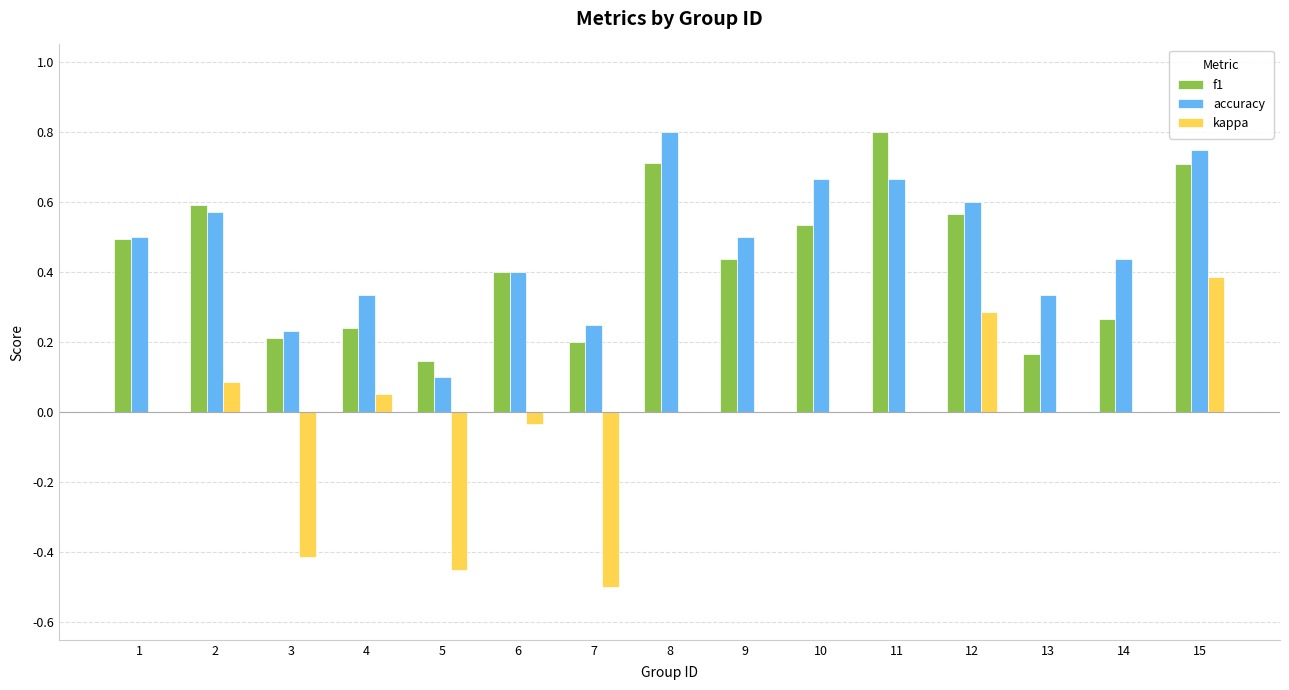

Are the bars horizontal?

No